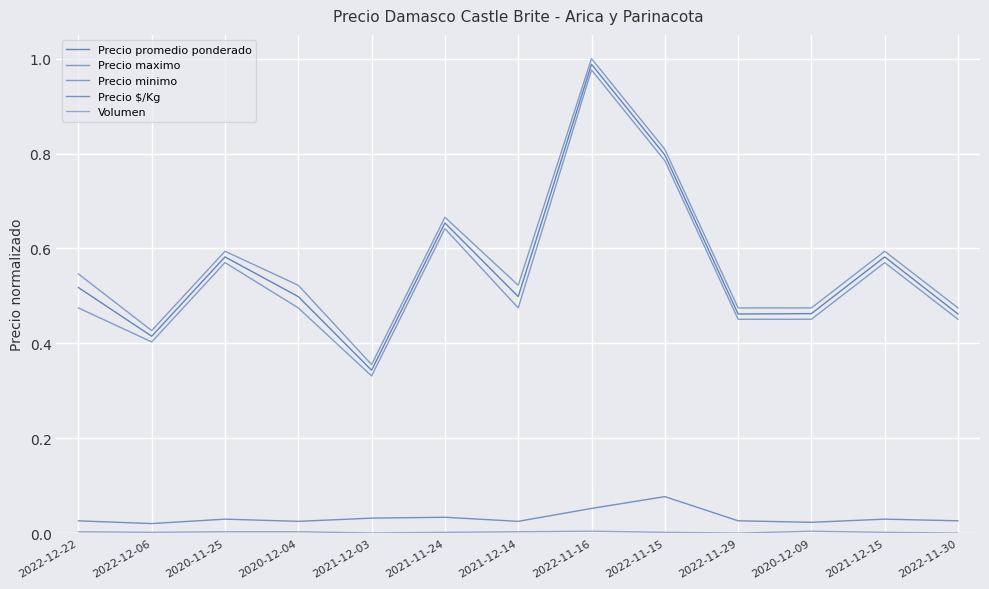

How many lines are shown in the chart?

5